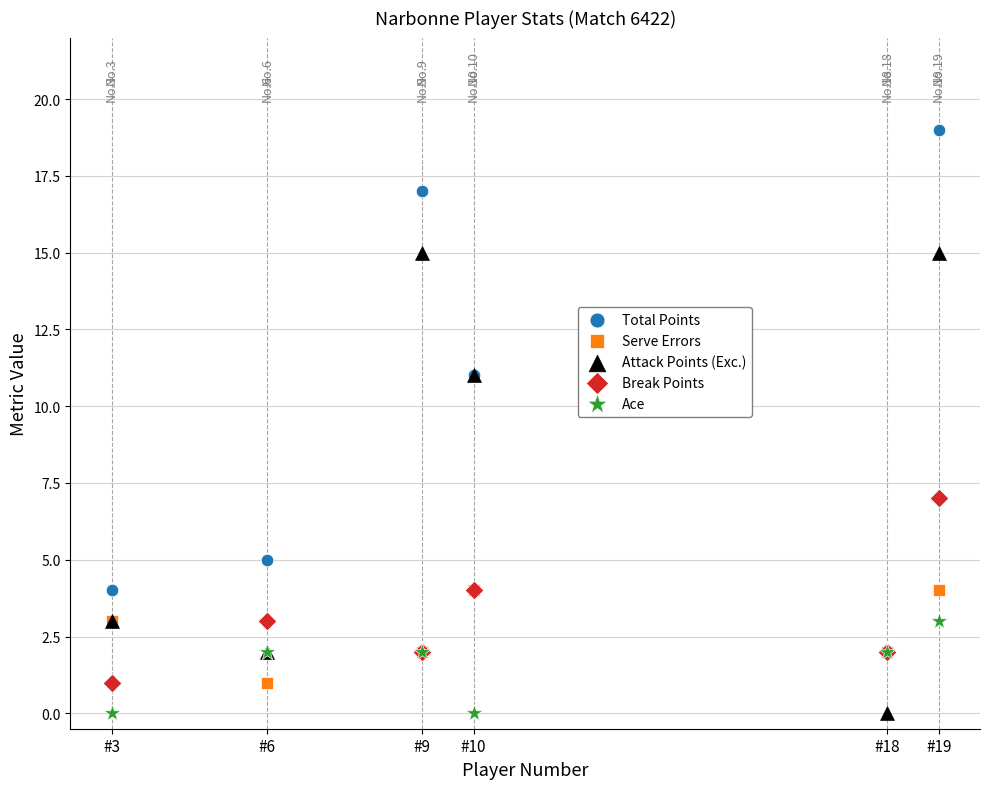

What are all the series names shown in the legend?

Total Points, Serve Errors, Attack Points (Exc.), Break Points, Ace